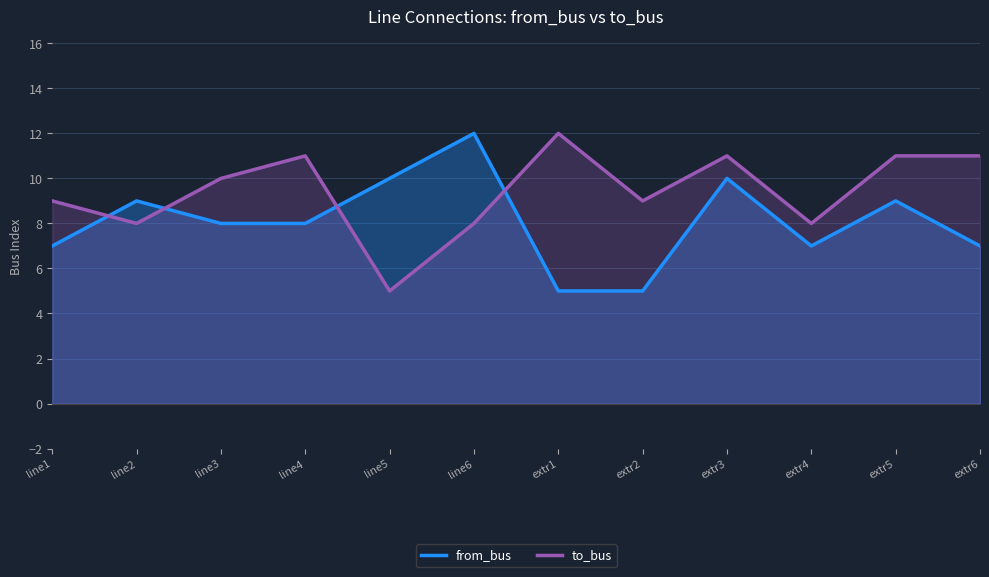

Where do from_bus and to_bus first cross each other?

line1 and line2